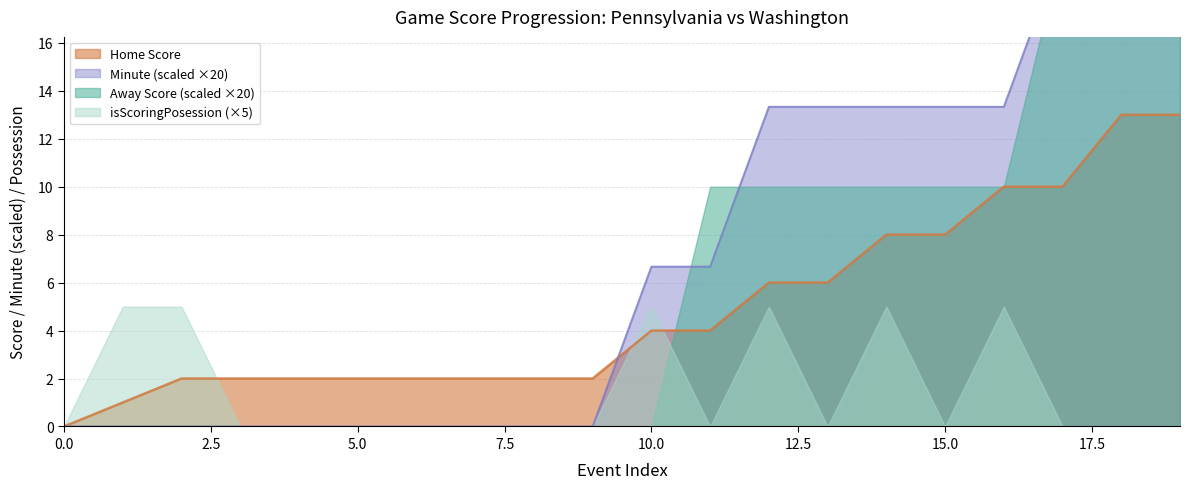

What is the total value across all series at 7?

2.0